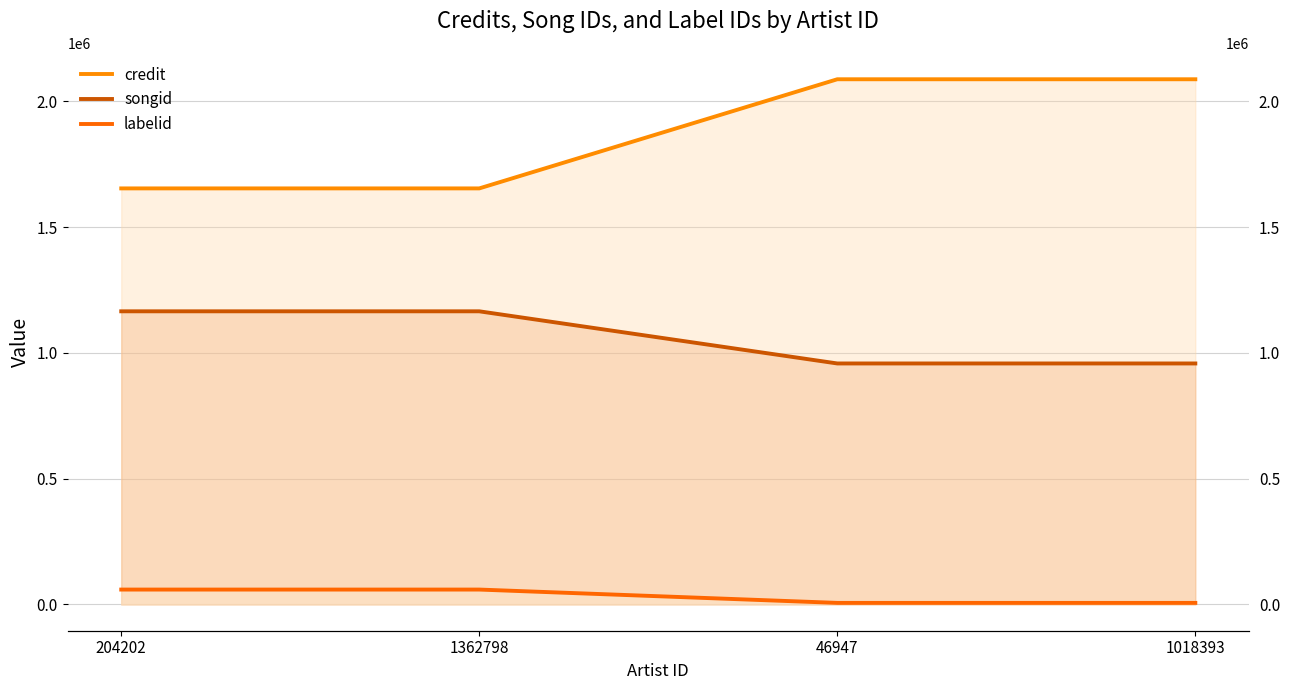

Is the value of credit at 204202 greater than the value of songid at 204202?

Yes